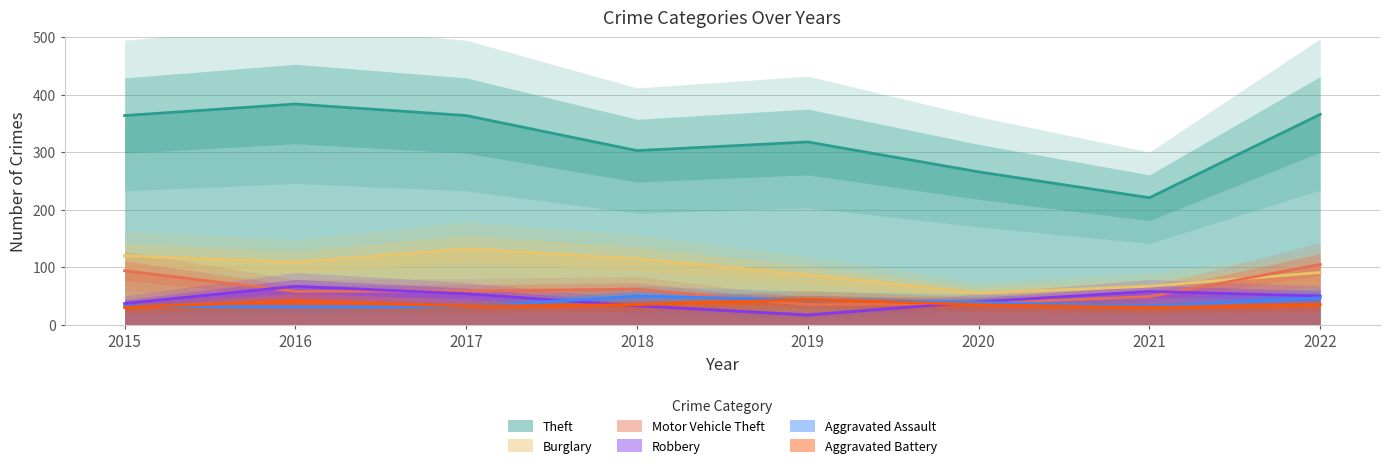

Is it true that Motor Vehicle Theft equals 13 at 2019?

False